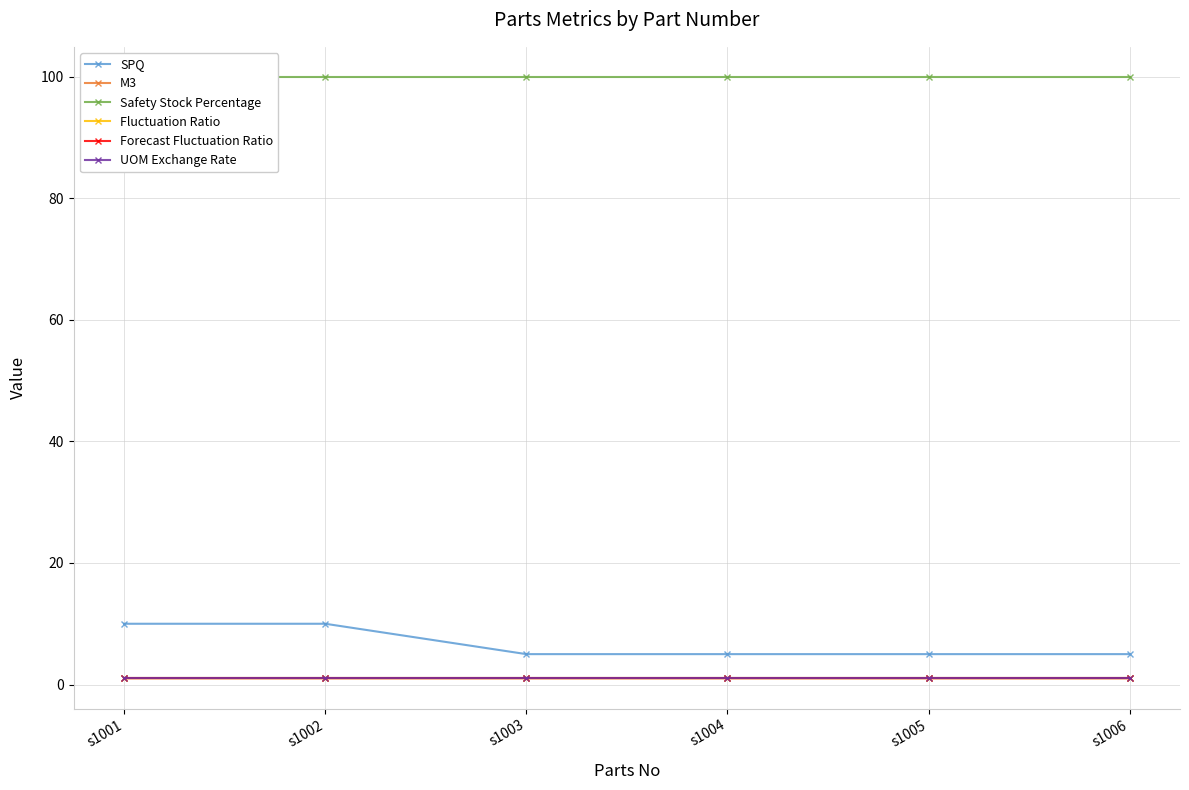

Which has a higher value, s1004 or s1006?

s1004